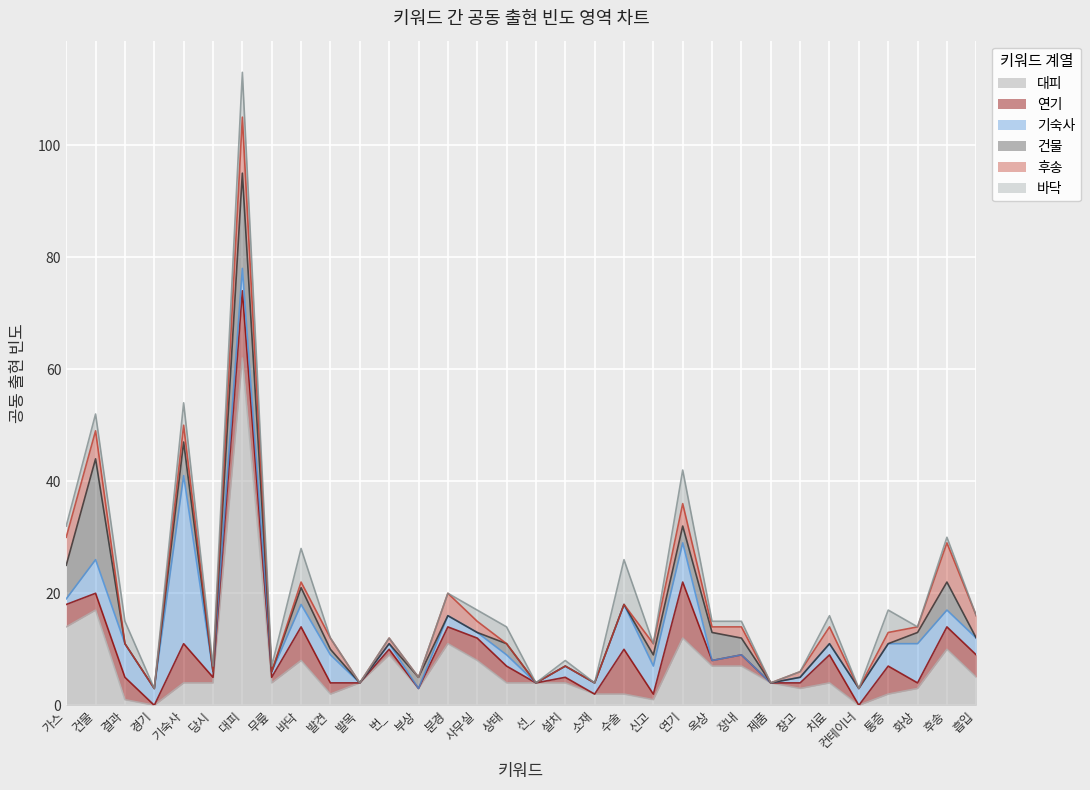

Which series has the largest range (max minus min)?

대피